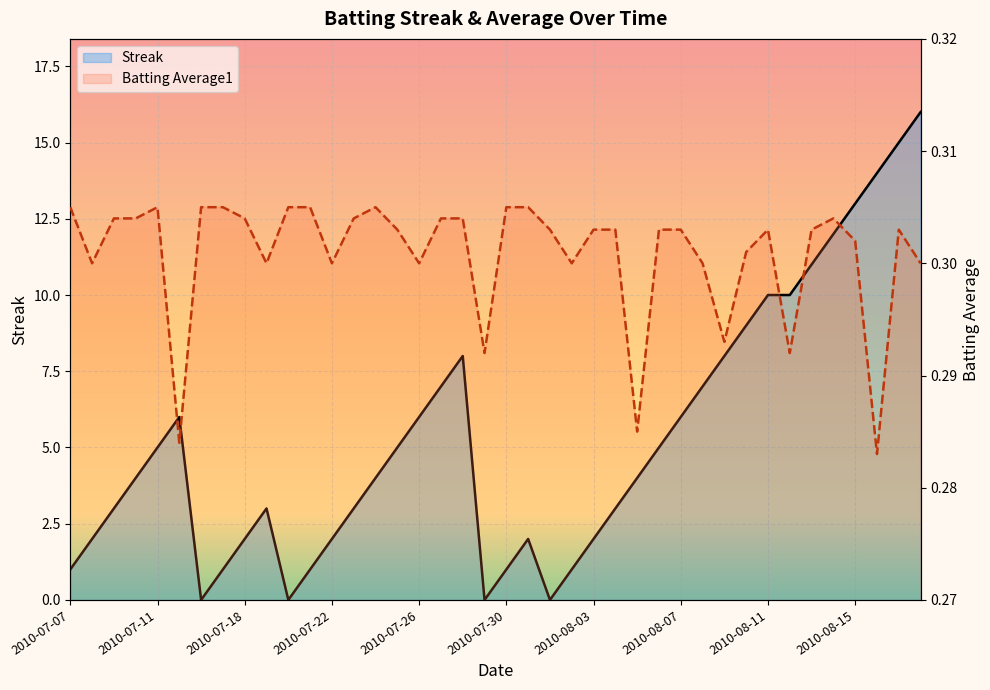

Reading left to right, list all the values displayed in this chart.

Streak: 1.0	2.0	3.0	4.0	5.0	6.0	0.0	1.0	2.0	3.0	0.0	1.0	2.0	3.0	4.0	5.0	6.0	7.0	8.0	0.0	1.0	2.0	0.0	1.0	2.0	3.0	4.0	5.0	6.0	7.0	8.0	9.0	10.0	10.0	11.0	12.0	13.0	14.0	15.0	16.0
Batting Average1: 0.3	0.3	0.3	0.3	0.3	0.3	0.3	0.3	0.3	0.3	0.3	0.3	0.3	0.3	0.3	0.3	0.3	0.3	0.3	0.3	0.3	0.3	0.3	0.3	0.3	0.3	0.3	0.3	0.3	0.3	0.3	0.3	0.3	0.3	0.3	0.3	0.3	0.3	0.3	0.3